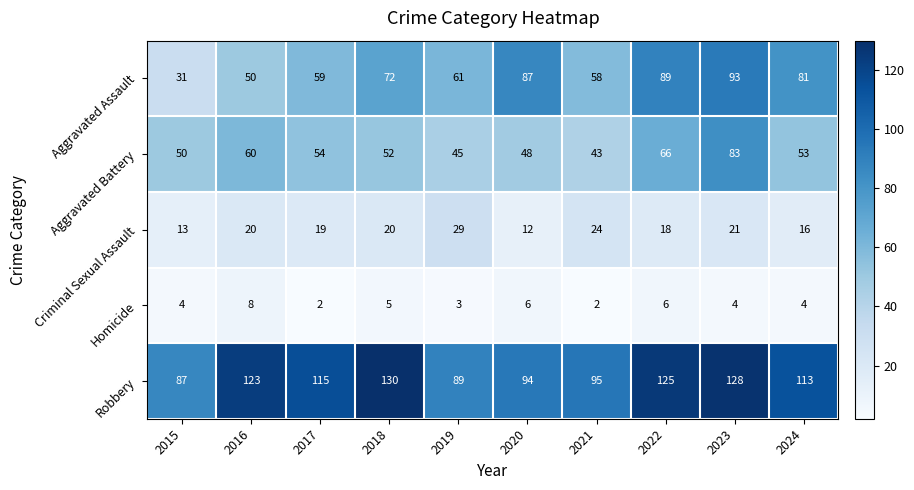

Rank the series at 2019 from lowest to highest value.

Homicide, Criminal Sexual Assault, Aggravated Battery, Aggravated Assault, Robbery